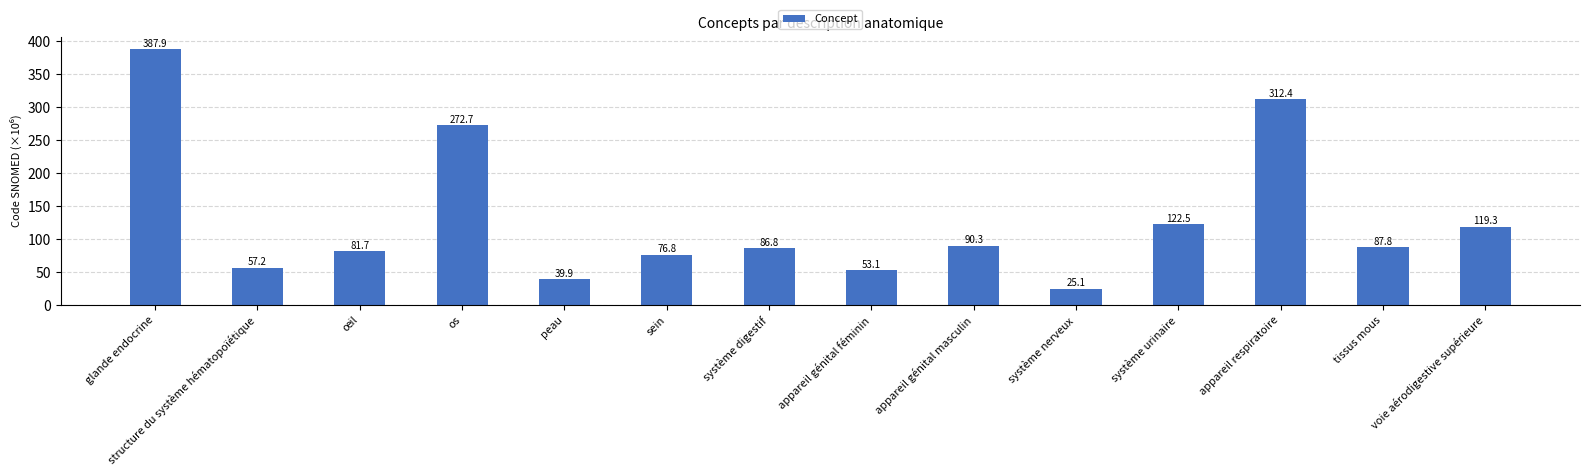

What is the label of the 5th bar from the left?

peau